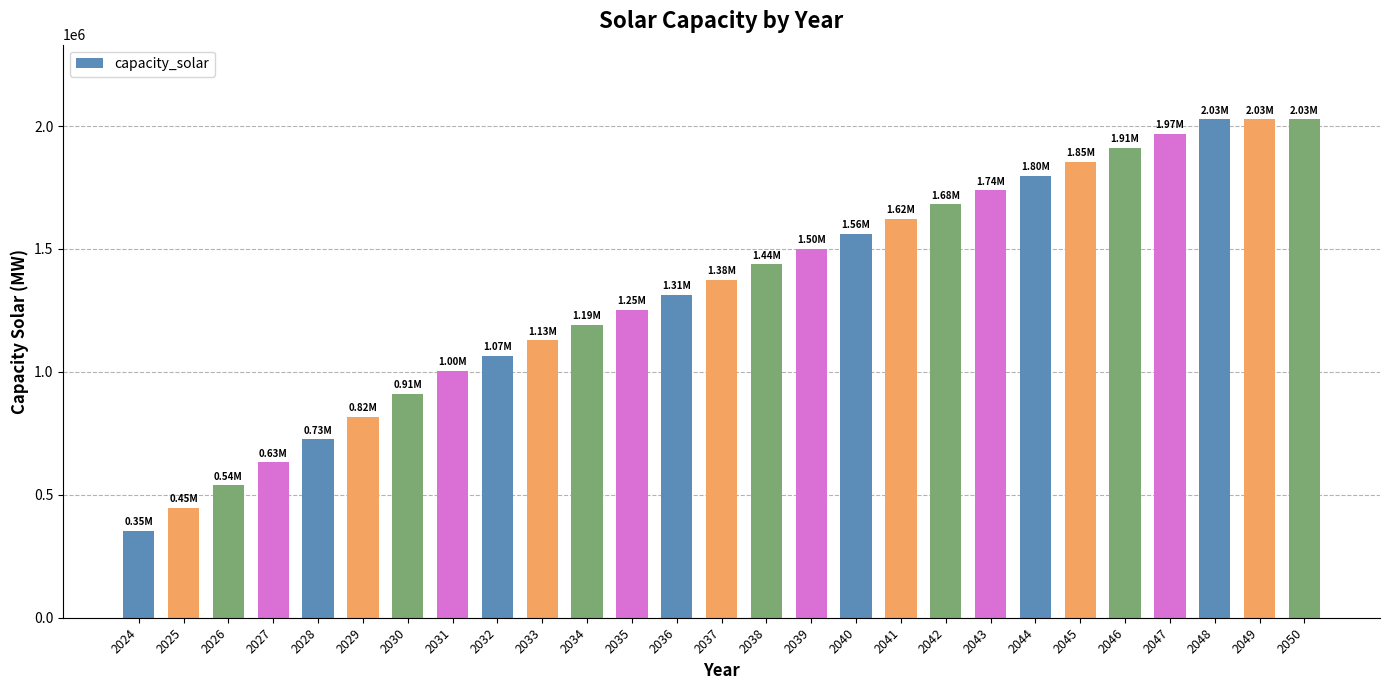

What is the change in value from 2038 to 2041?

+185734.5